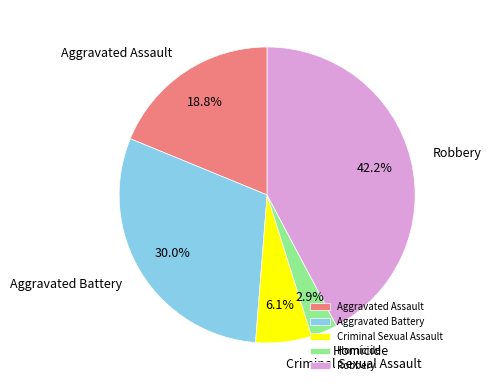

True or false: Robbery accounts for 42% of the total.

True